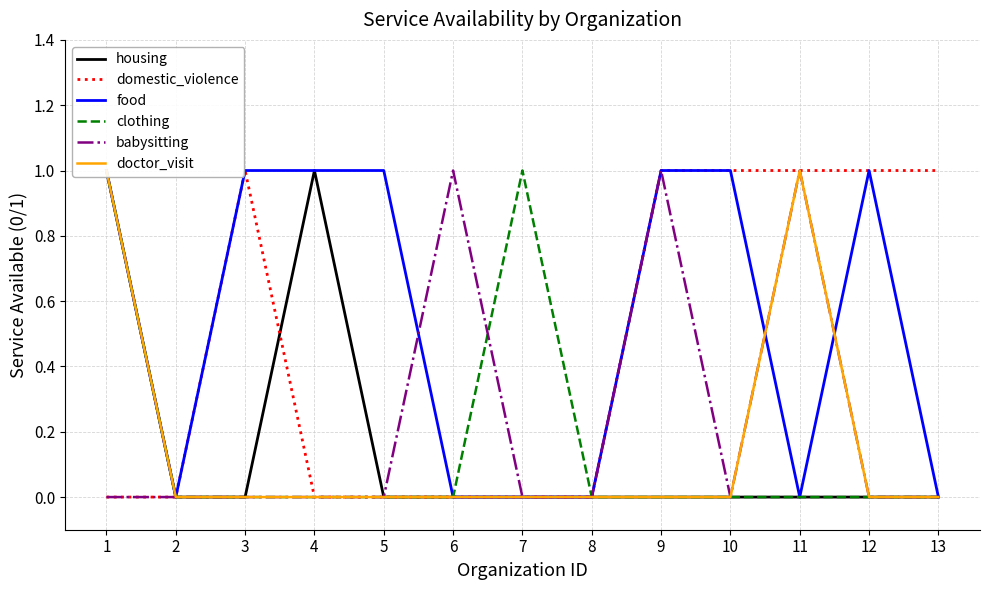

True or false: doctor_visit and domestic_violence cross at least once.

False